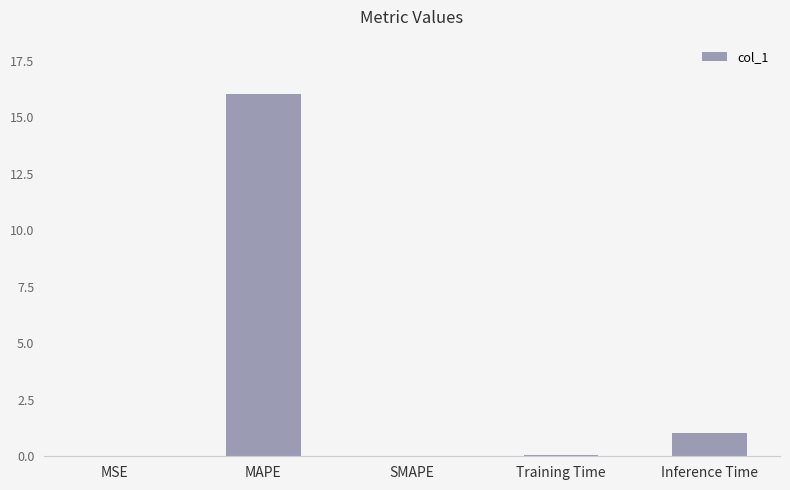

True or false: the data shows 0.0 at SMAPE.

True